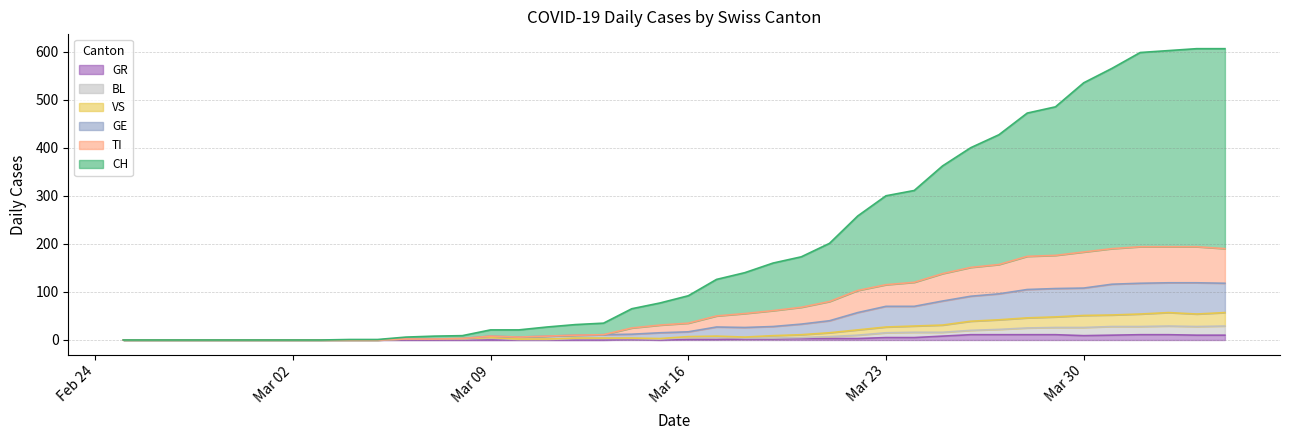

At how many categories does at least one series exceed 461?

8